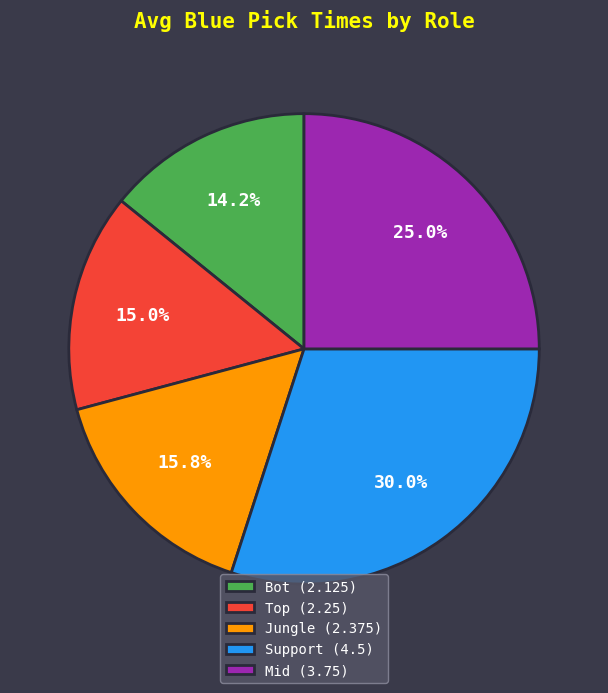

The Bot slice represents 14% of the pie. True or false?

True